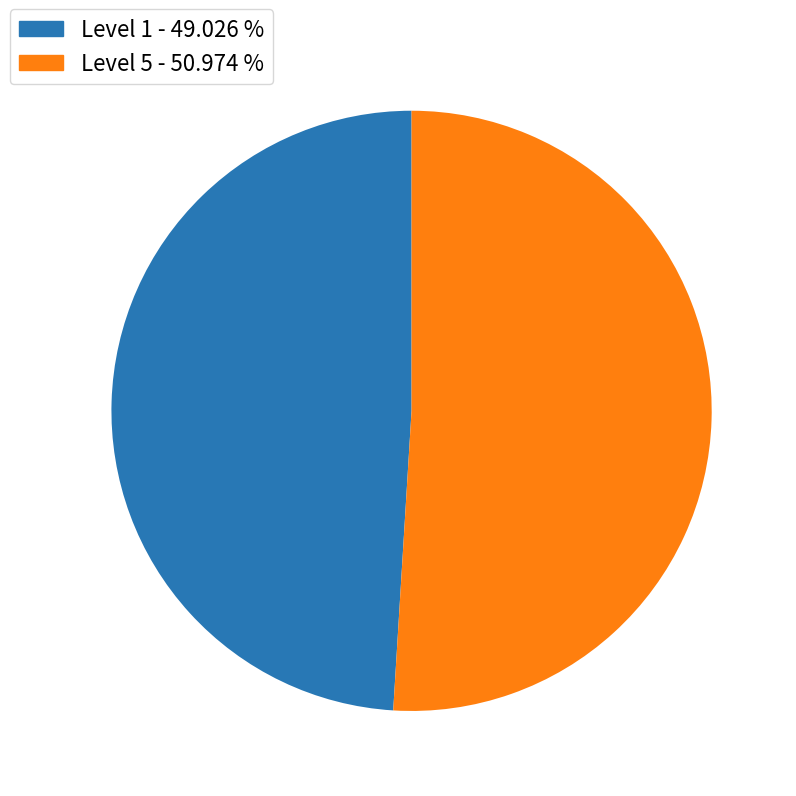

Is there a majority slice in this chart?

Yes